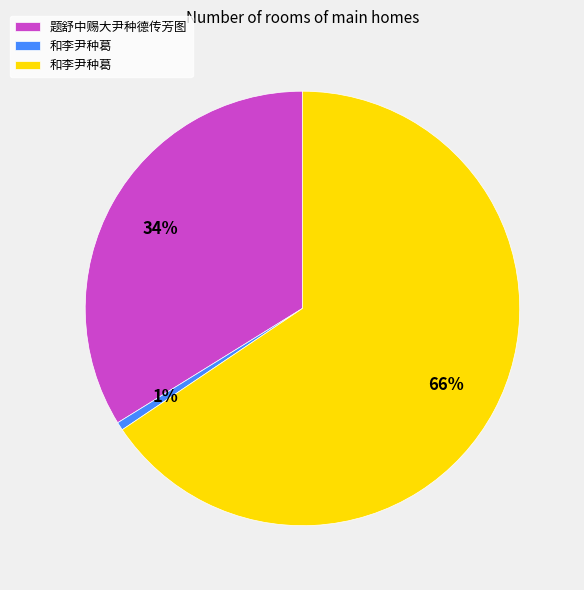

How many segments does this pie chart have?

3